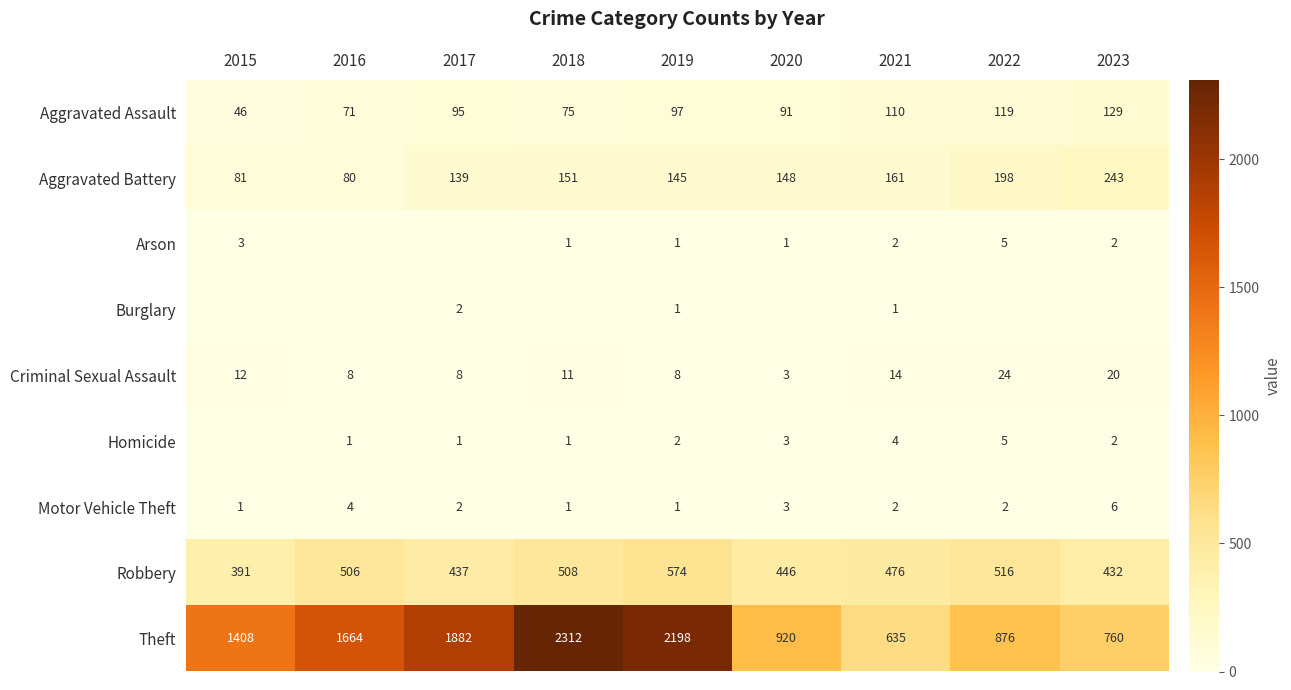

What is the spread (max minus min) of values at 2021?

634